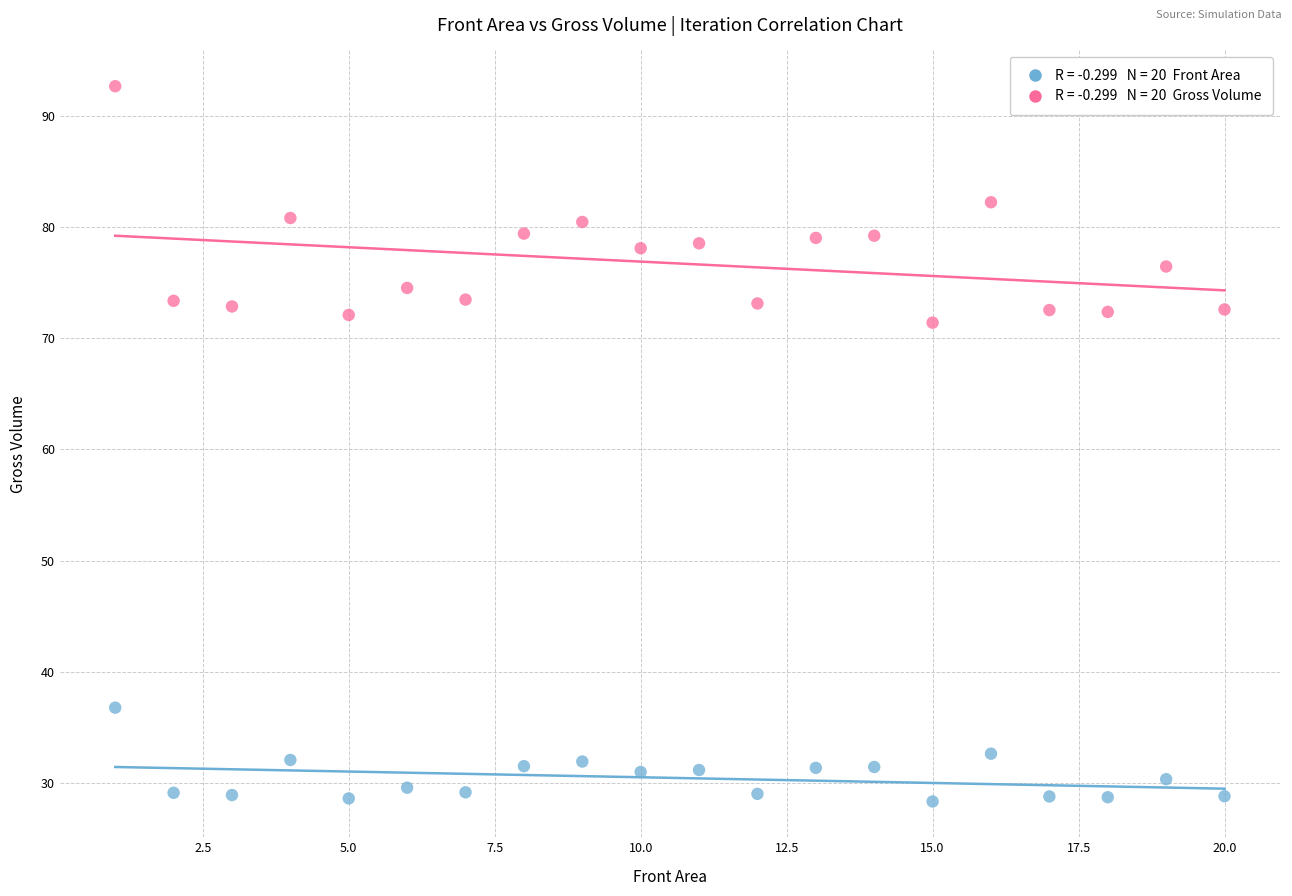

Across all data points, what is the range of Y values (max minus min)?

64.3